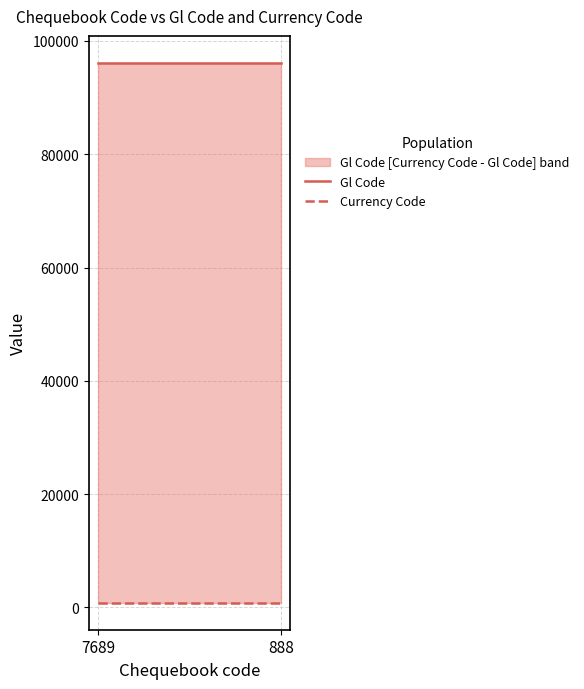

Which has a higher value, 7689 or 888?

7689